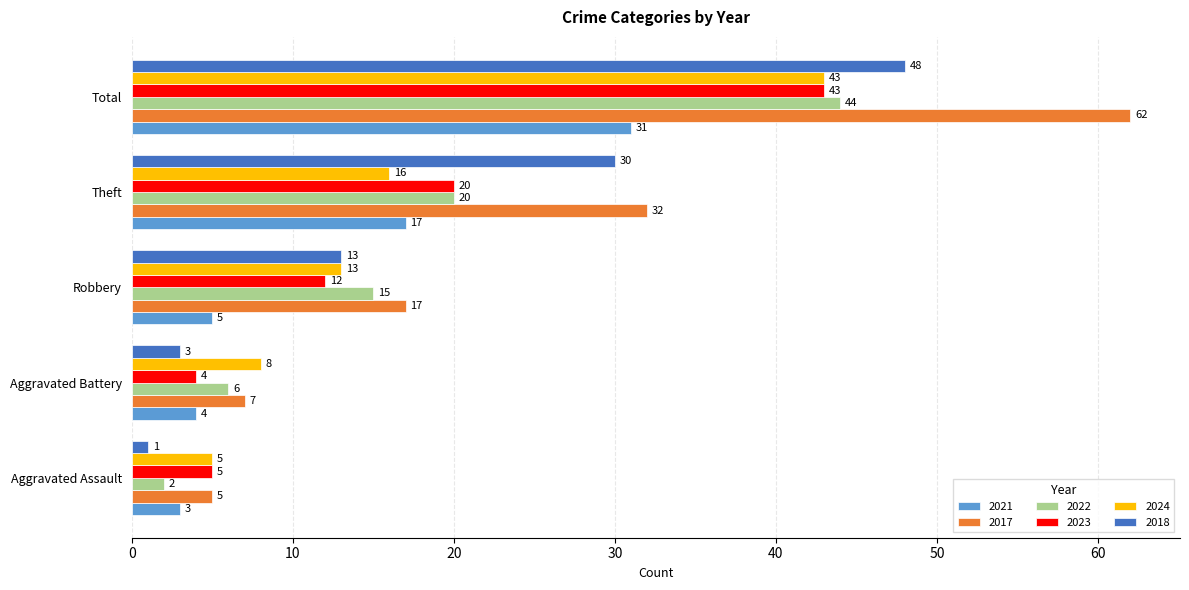

What is the difference between the highest and lowest values at Aggravated Battery?

5